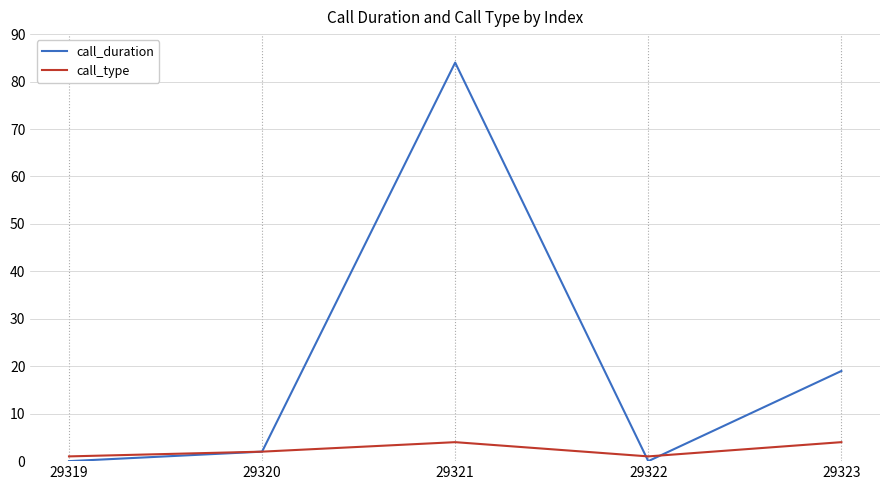

True or false: call_duration and call_type cross at least once.

True